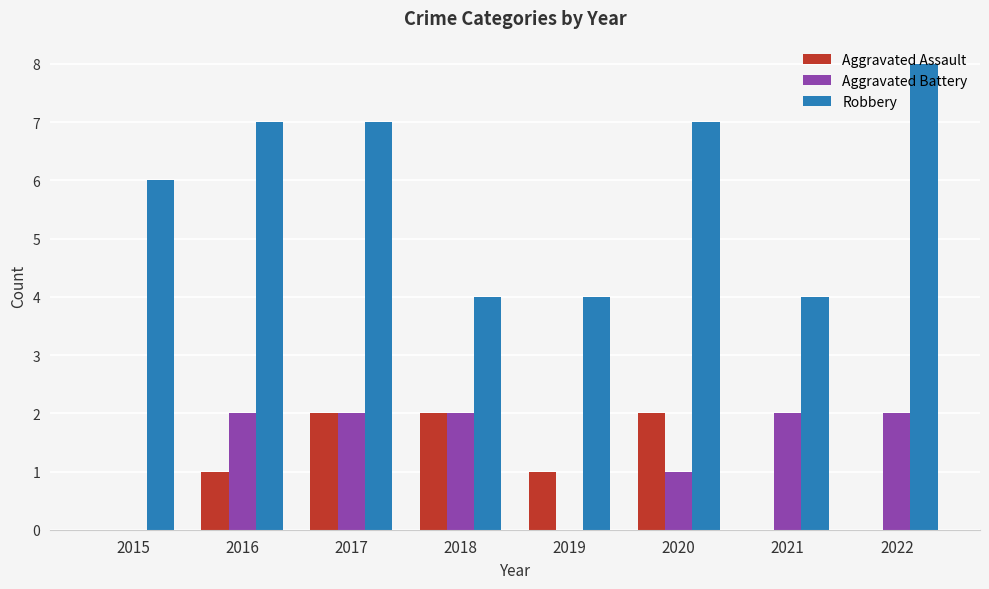

How many data points does each series have?

8